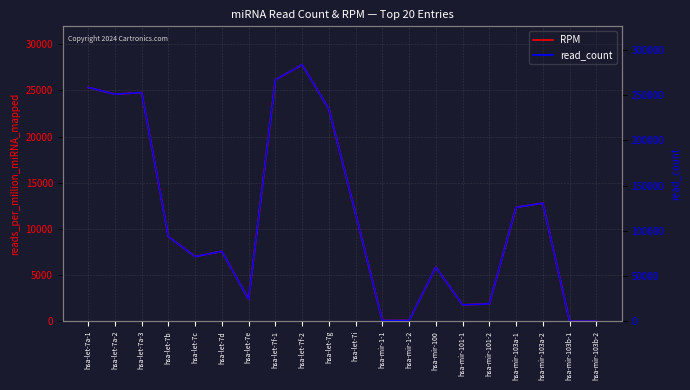

How many interior local valleys does the read_count series have?

5